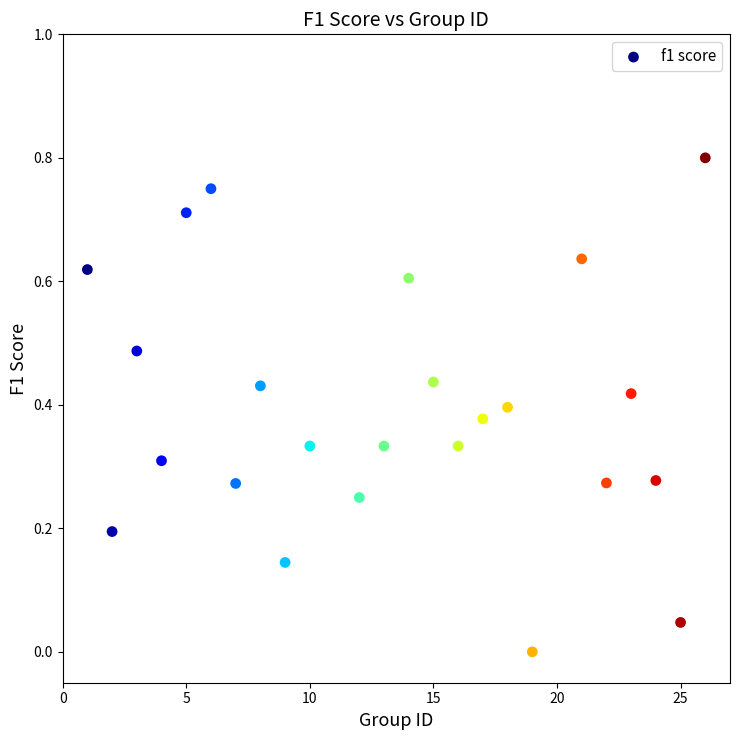

How many data points are displayed?

24